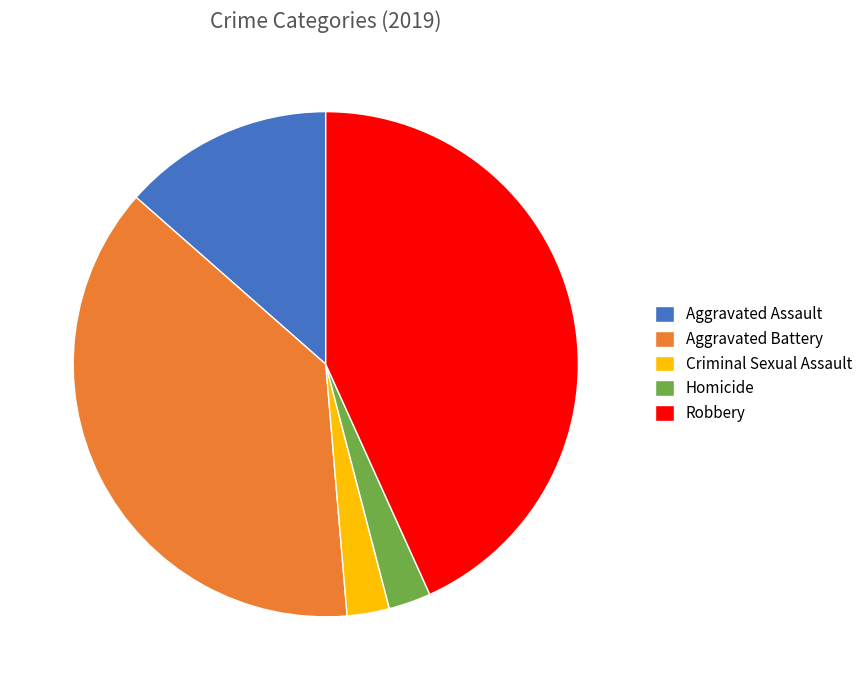

How many slices are in this pie chart?

5